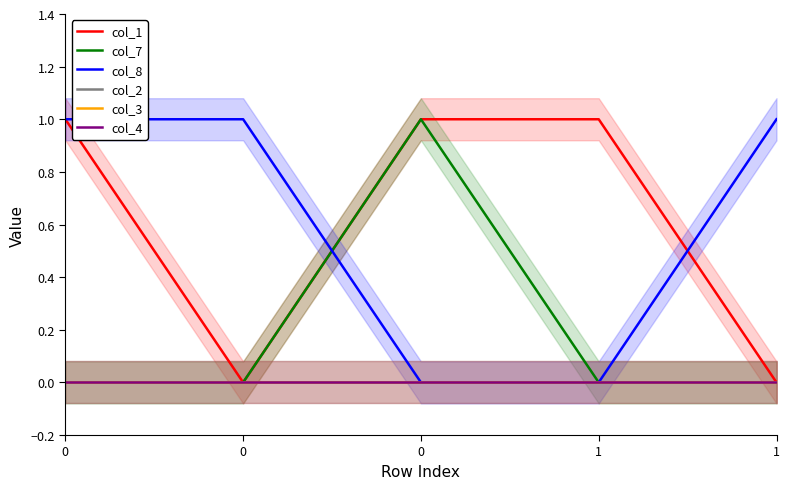

How many col_7 values are between 0 and 1?

5